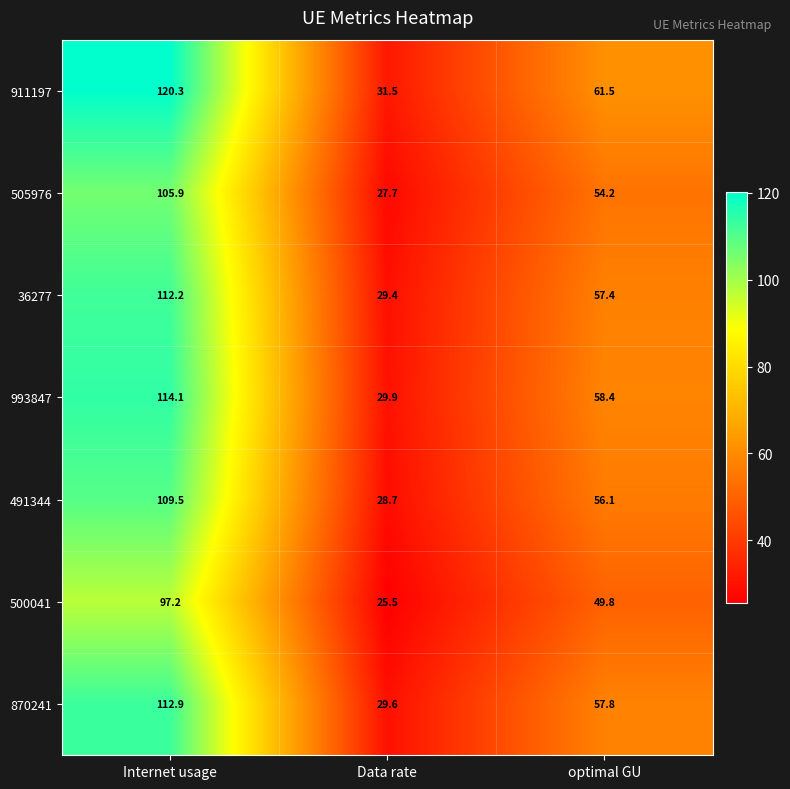

What is the total value across all series at Internet usage?

772.1